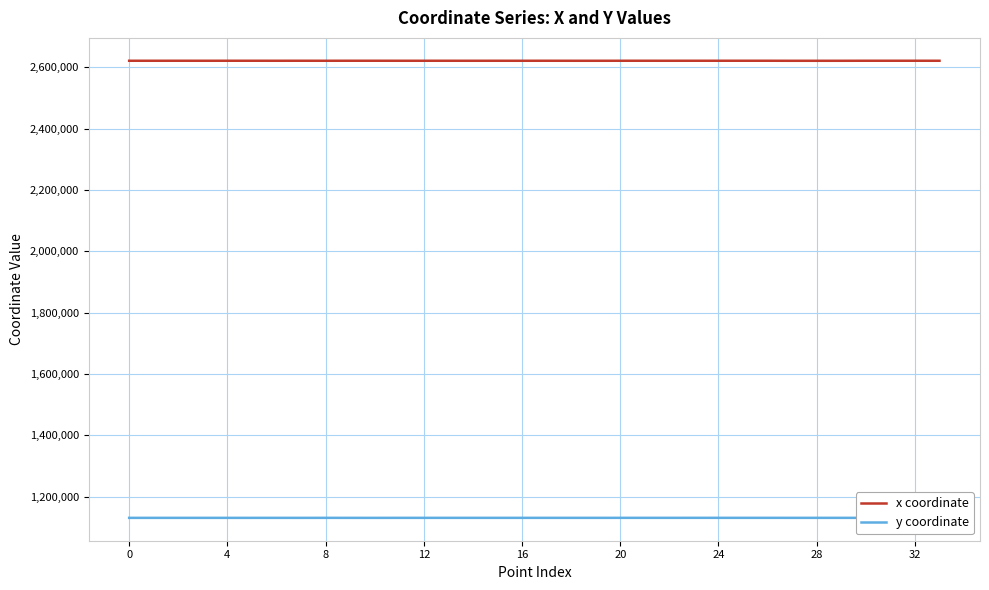

What is the average value of the y coordinate series?

1130639.2